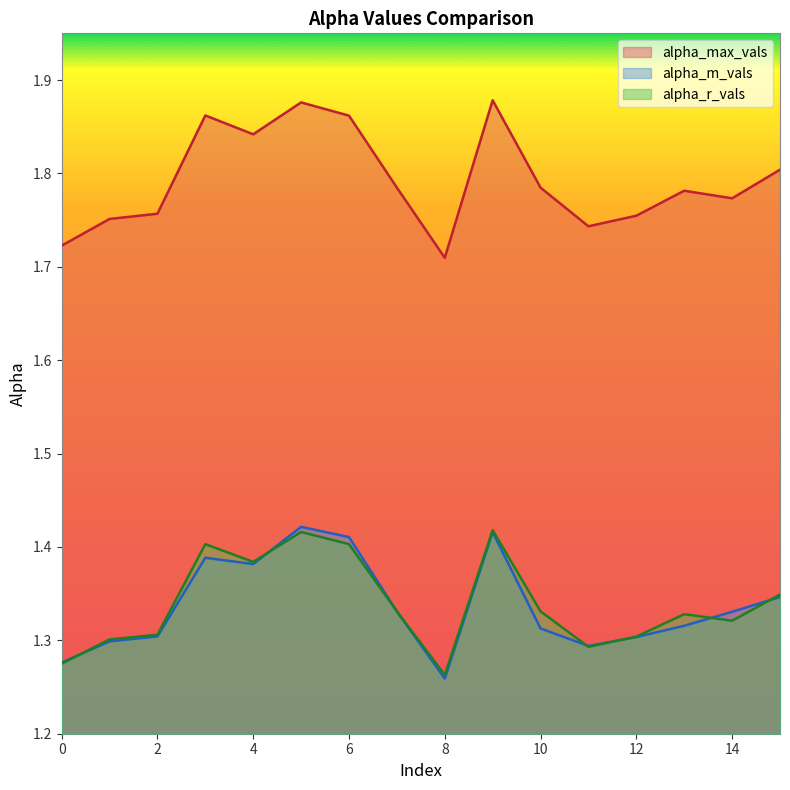

What is the difference between the maximum and minimum values in the alpha_r_vals series?

0.2